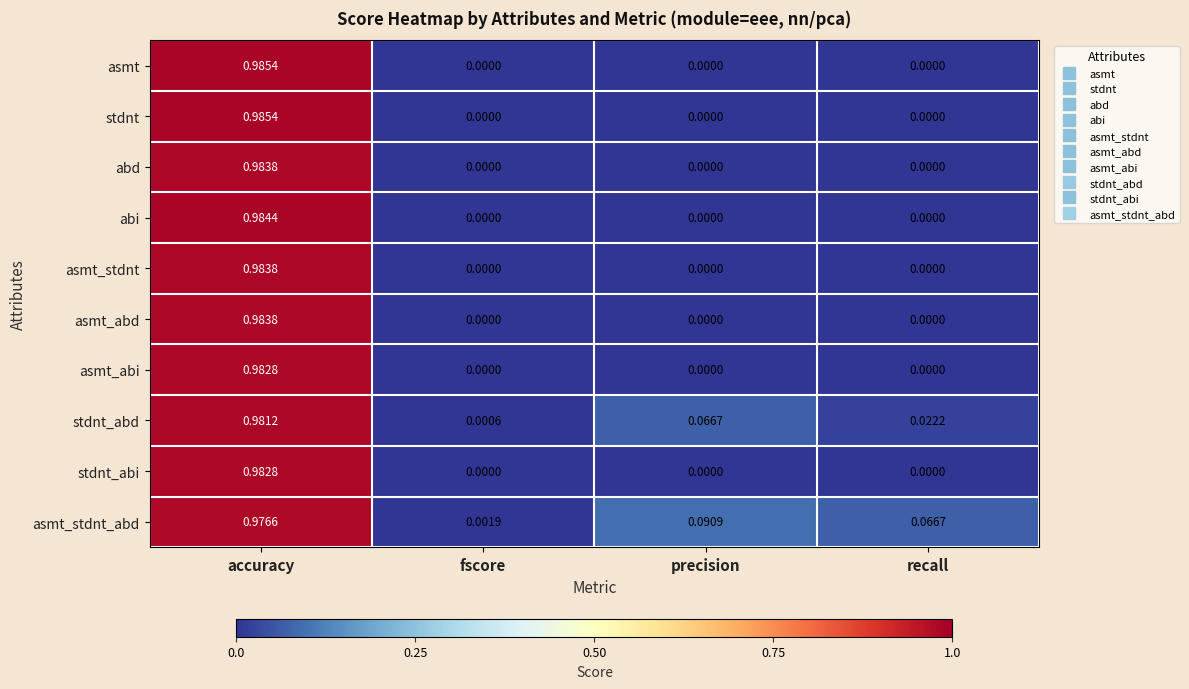

At which category does the chart reach its peak across all series?

accuracy